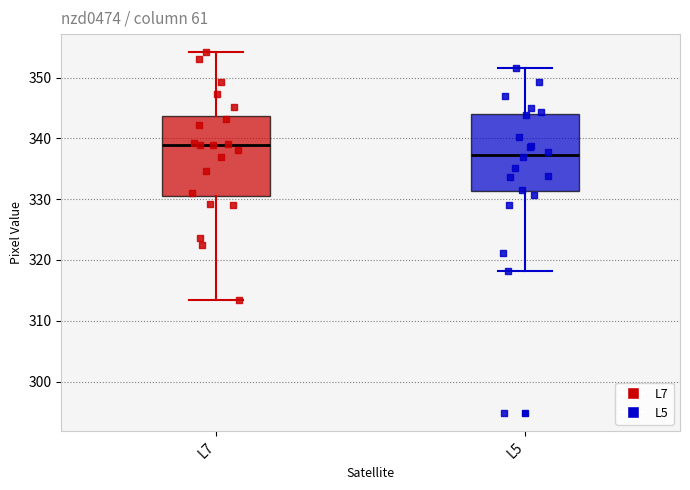

Where does the median line of the box for L5 sit on the y-axis? The values are not printed on the chart, so give them approximately, as read against the axis.

337